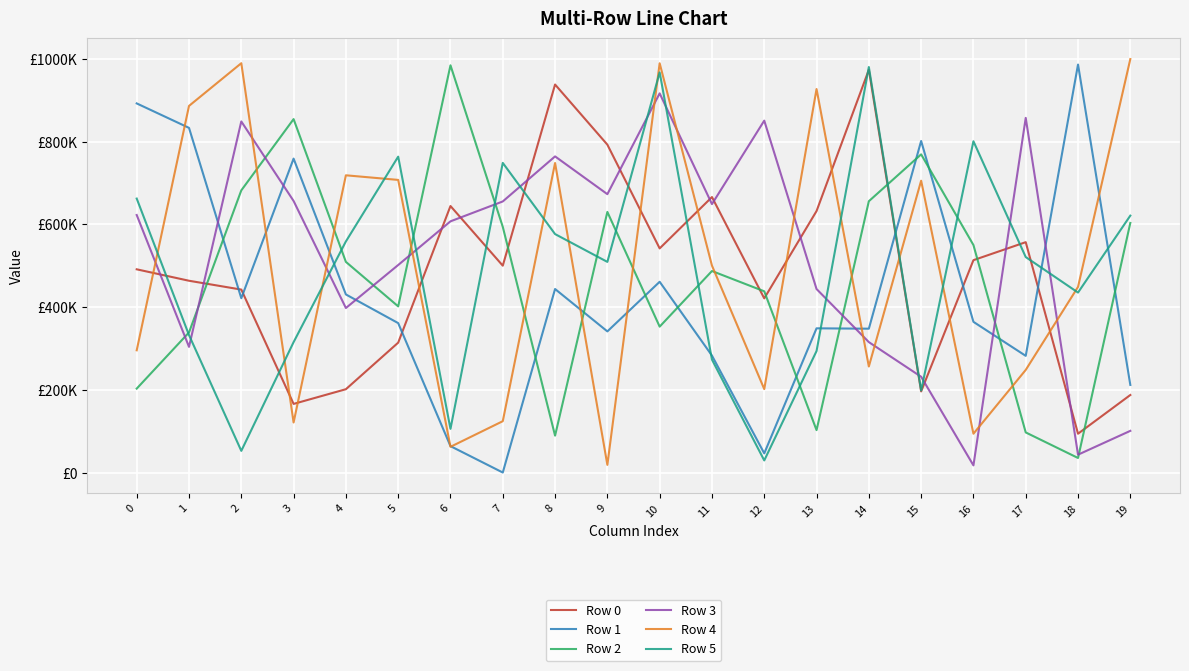

At which category does Row 4 reach its first local valley?

3